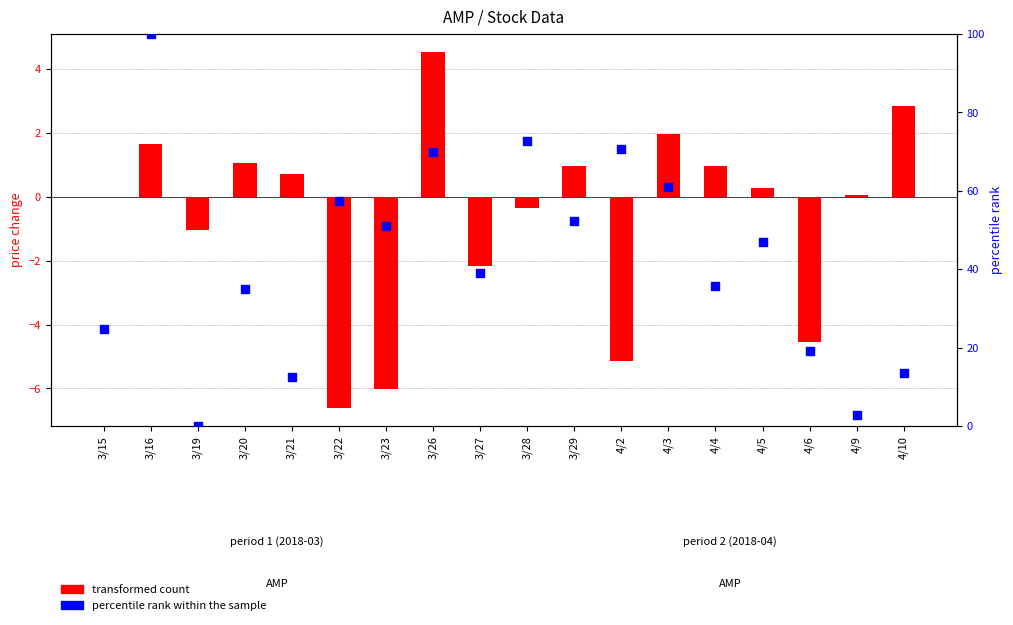

Which series has the largest Y range (max minus min)?

percentile rank within the sample